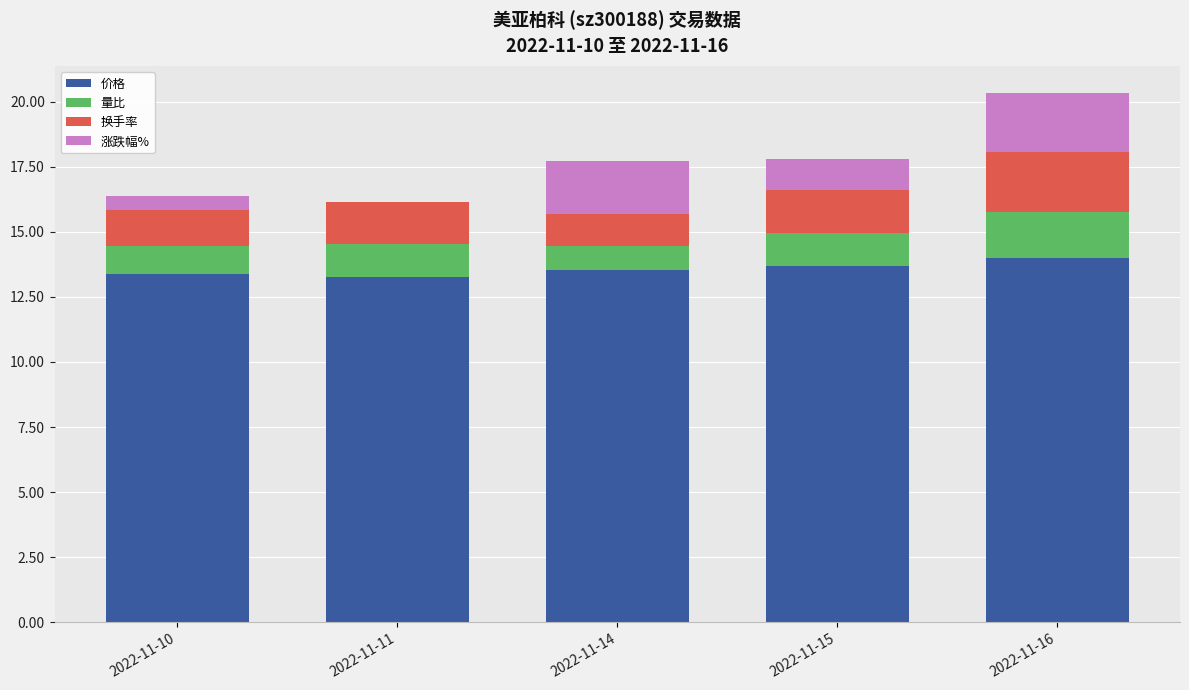

At which category is the sum across all series the highest?

2022-11-16